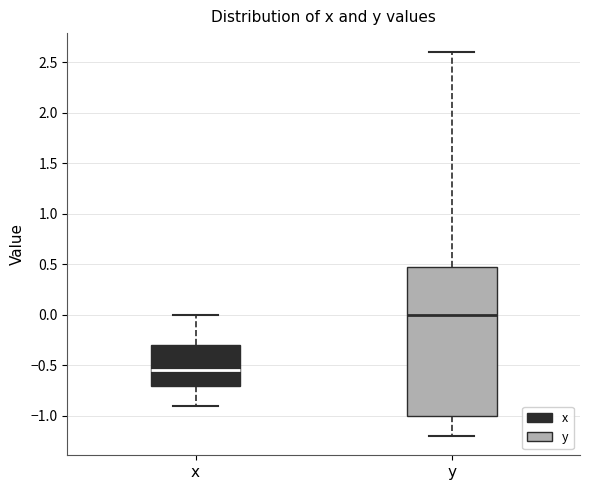

Where does the upper whisker of the box for y end on the y-axis? The values are not printed on the chart, so give them approximately, as read against the axis.

2.60